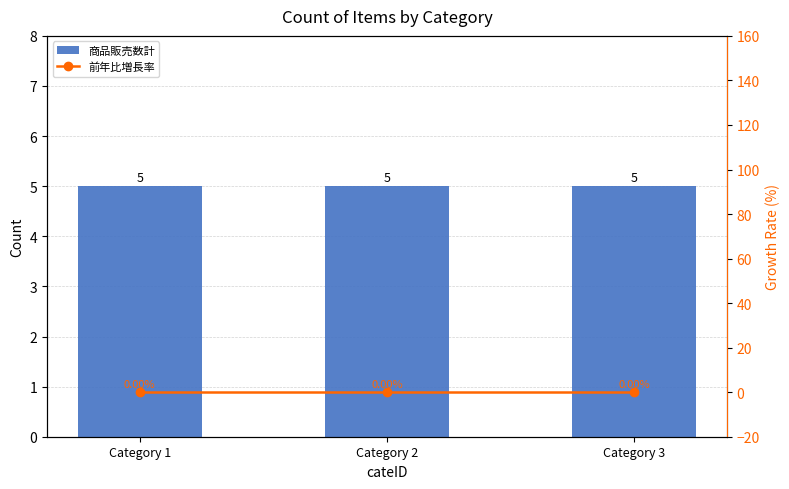

Are the bars grouped side by side (vs. stacked)?

Yes